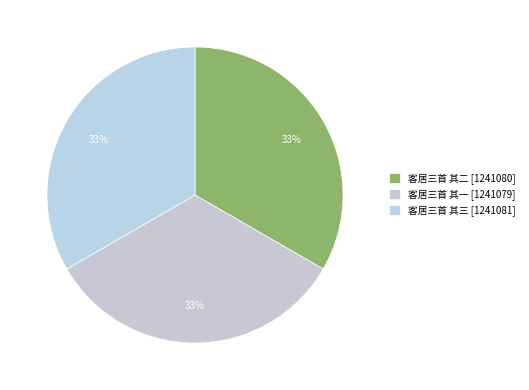

Count the number of slices in the pie.

3